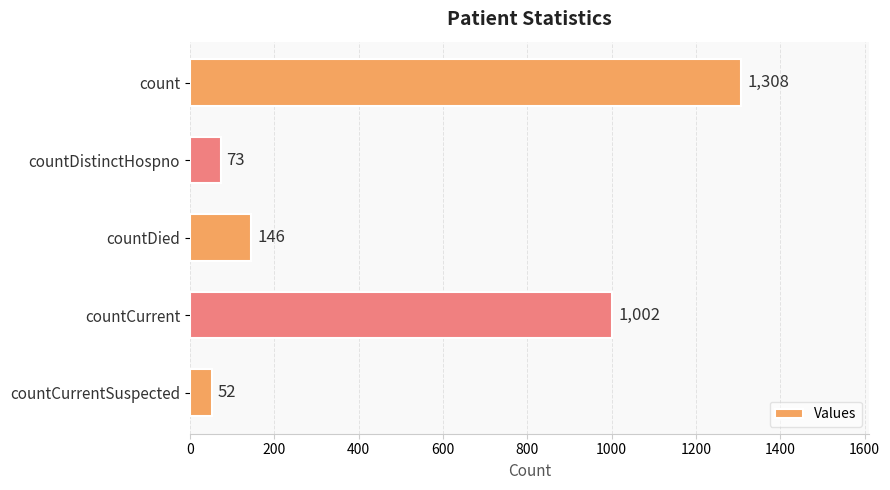

Rank the categories by value from highest to lowest.

count, countCurrent, countDied, countDistinctHospno, countCurrentSuspected